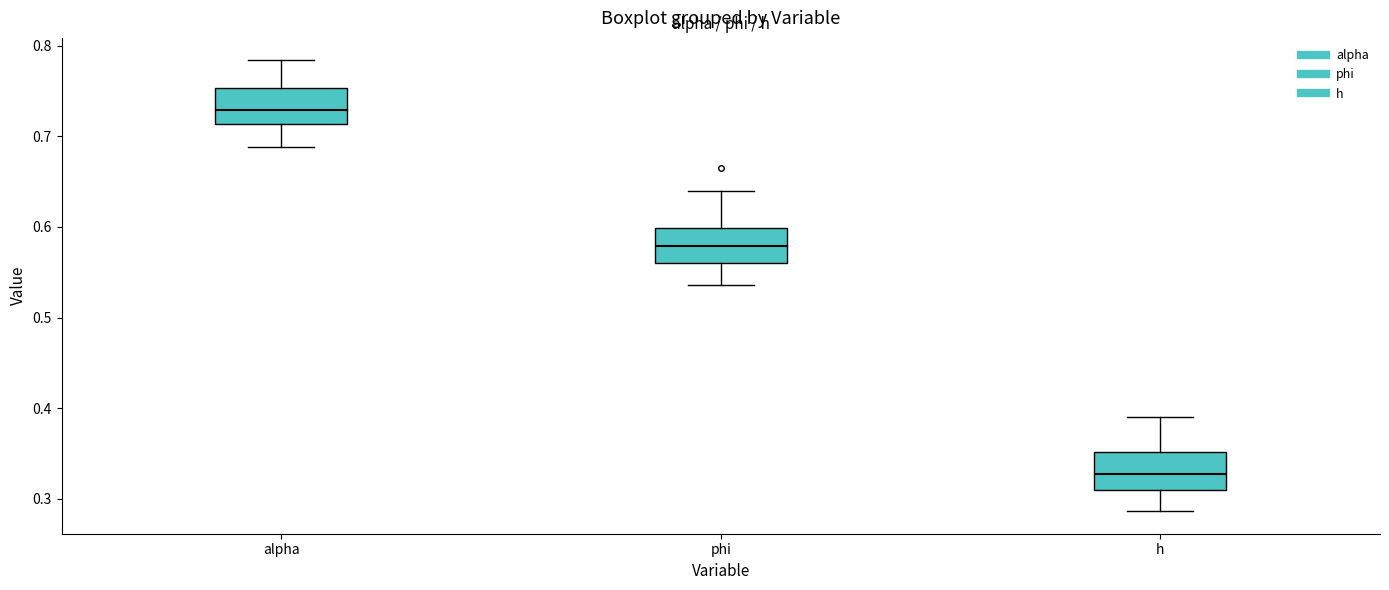

Reading left to right, transcribe this box plot: for each box, give where its median line is, the range the box spans, and where its two whiskers end, as read against the y-axis. The values are not printed on the chart, so give them approximately, as read against the axis.

alpha: median 0.73, box 0.71 to 0.75, whiskers 0.69 to 0.78
phi: median 0.58, box 0.56 to 0.60, whiskers 0.54 to 0.64
h: median 0.33, box 0.31 to 0.35, whiskers 0.29 to 0.39